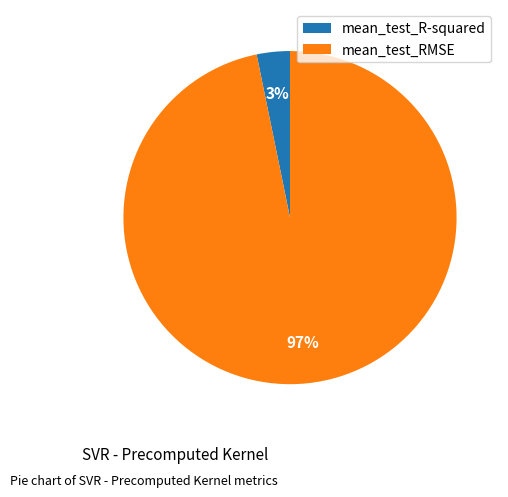

Do mean_test_R-squared and mean_test_RMSE together represent more than half of the pie?

Yes